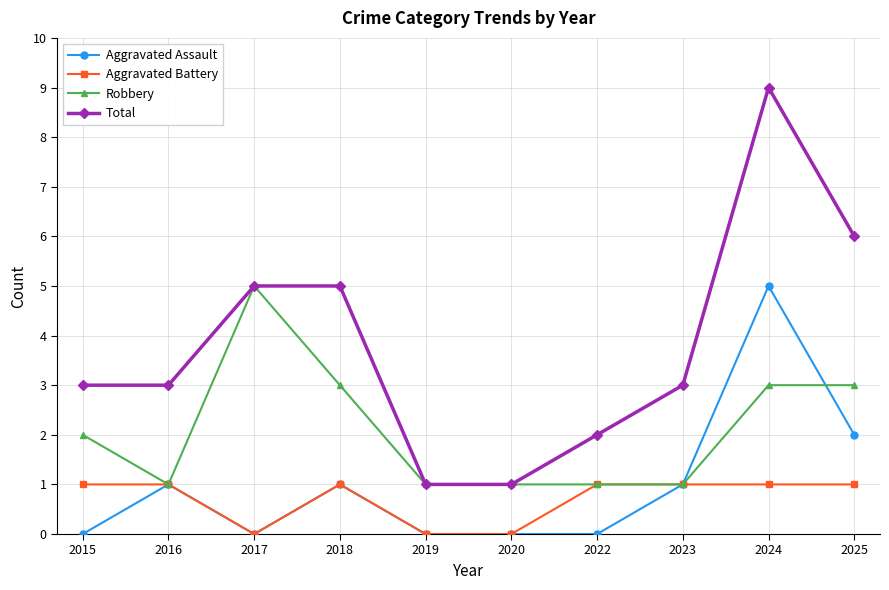

The Aggravated Battery series shows 1 at 2019. True or false?

False